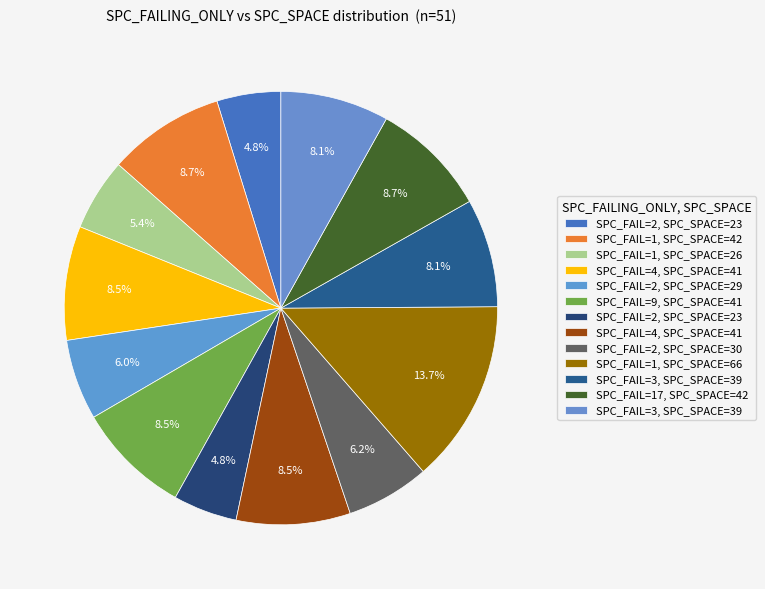

How many segments does this pie chart have?

13